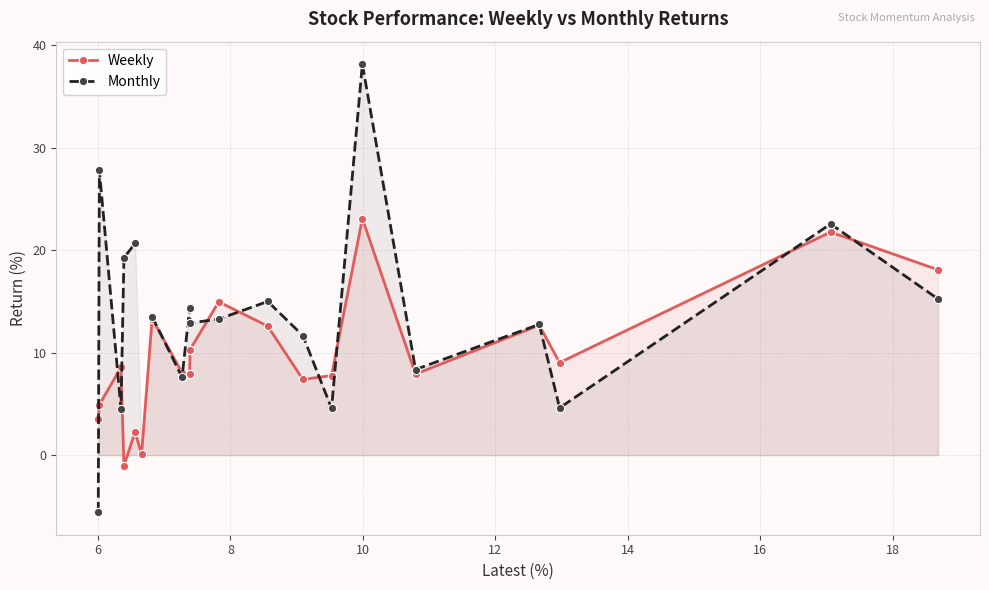

After their last crossing, which series has the higher values: Weekly or Monthly?

Weekly